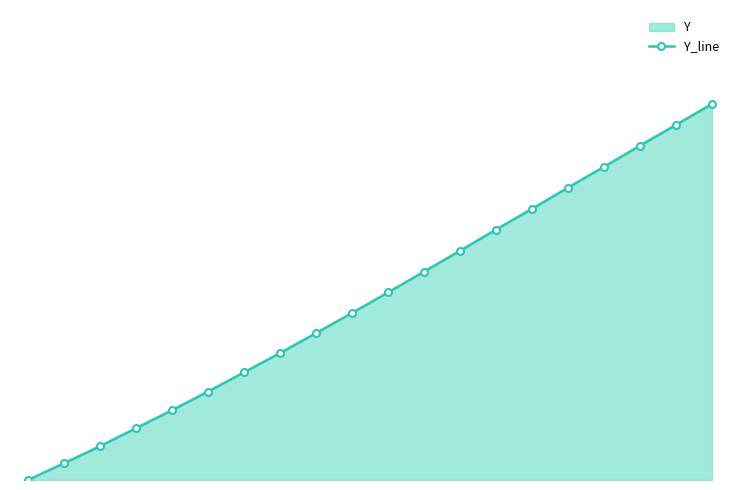

How many data points does each series have?

20